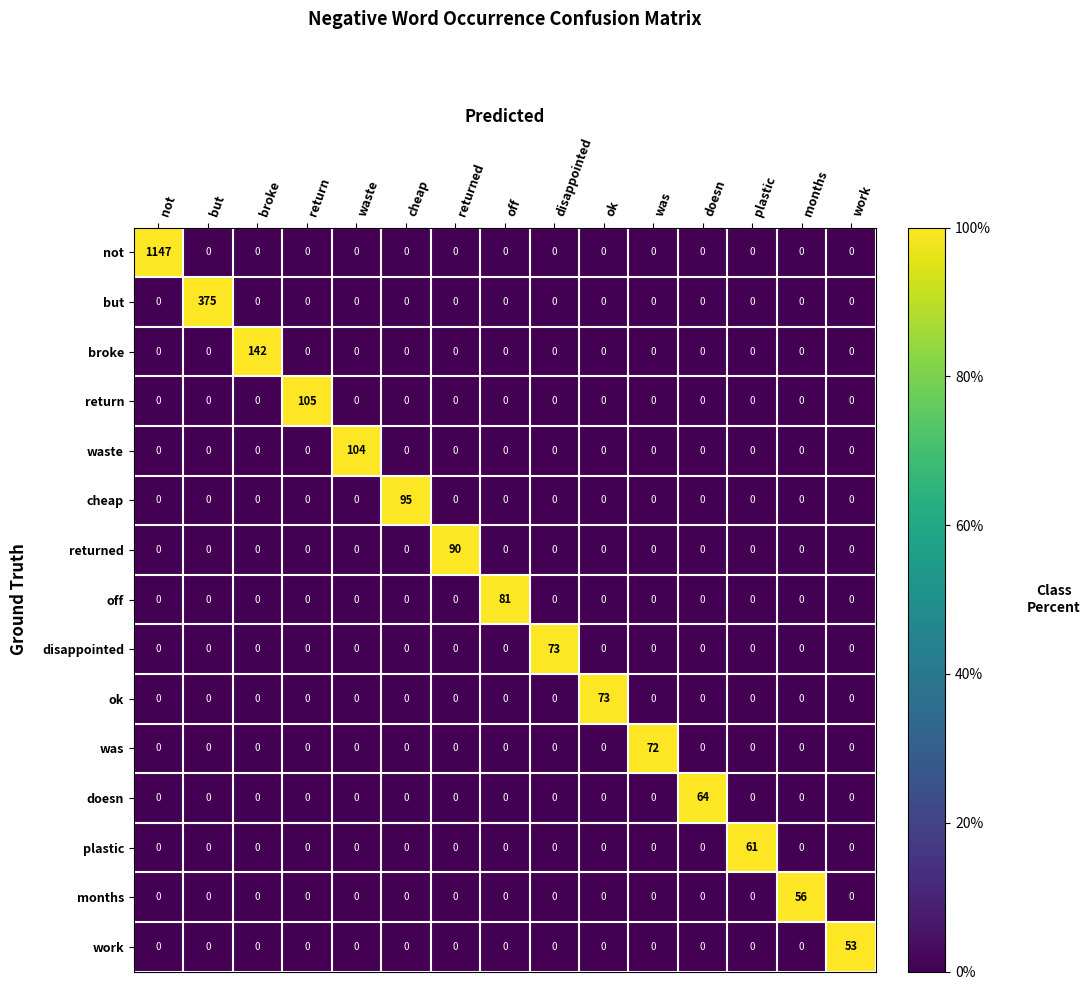

What is the total value across all series at returned?

90